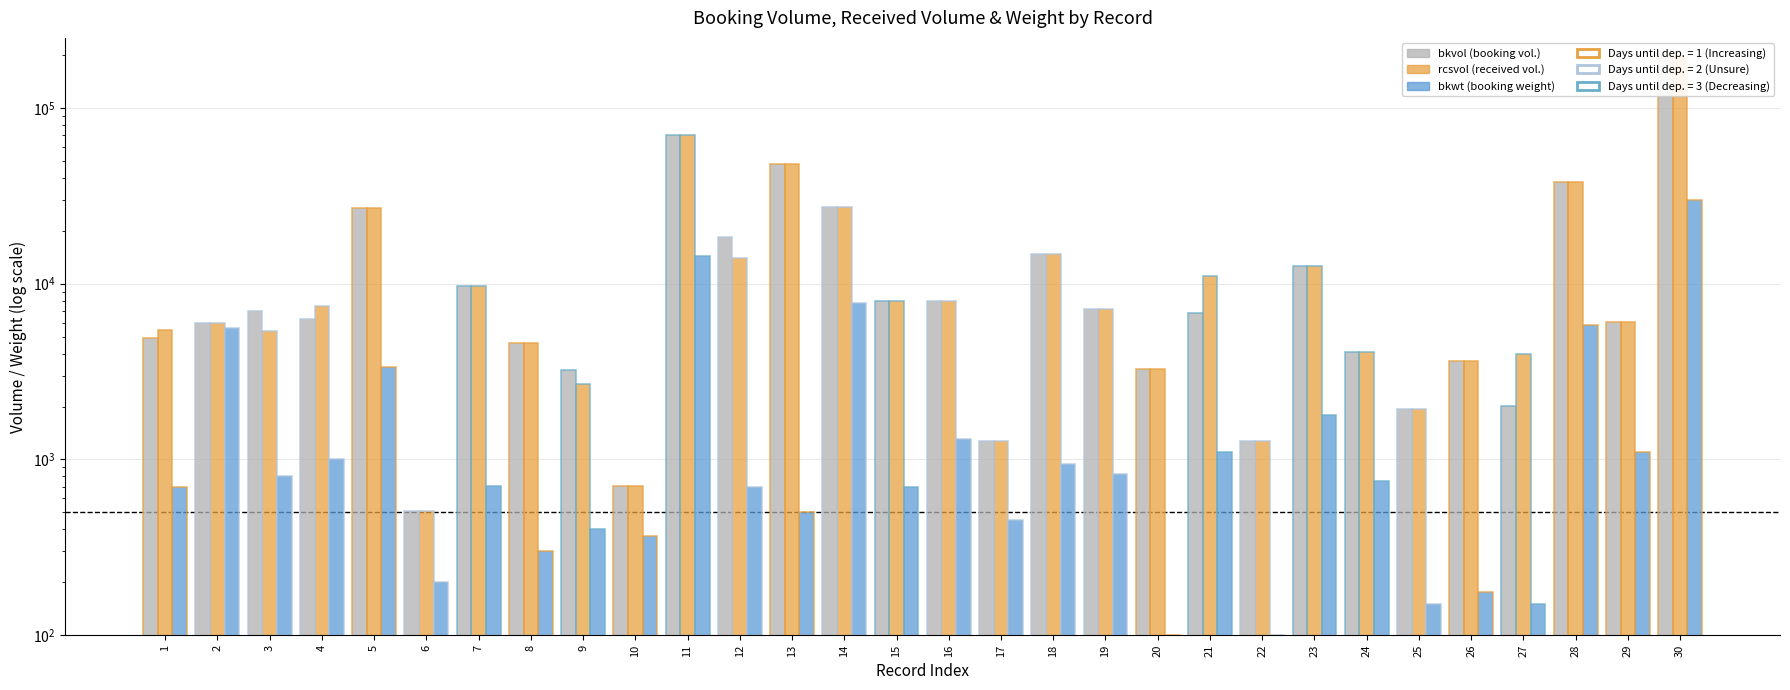

How many bars are there in each group?

3